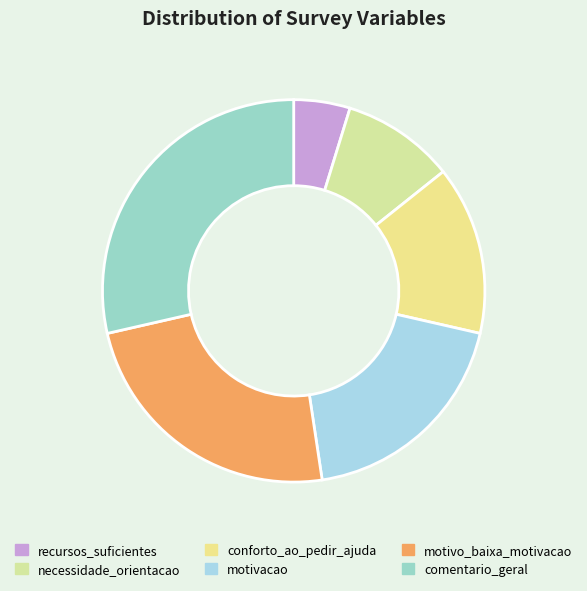

Between motivo_baixa_motivacao and conforto_ao_pedir_ajuda, which is larger?

motivo_baixa_motivacao